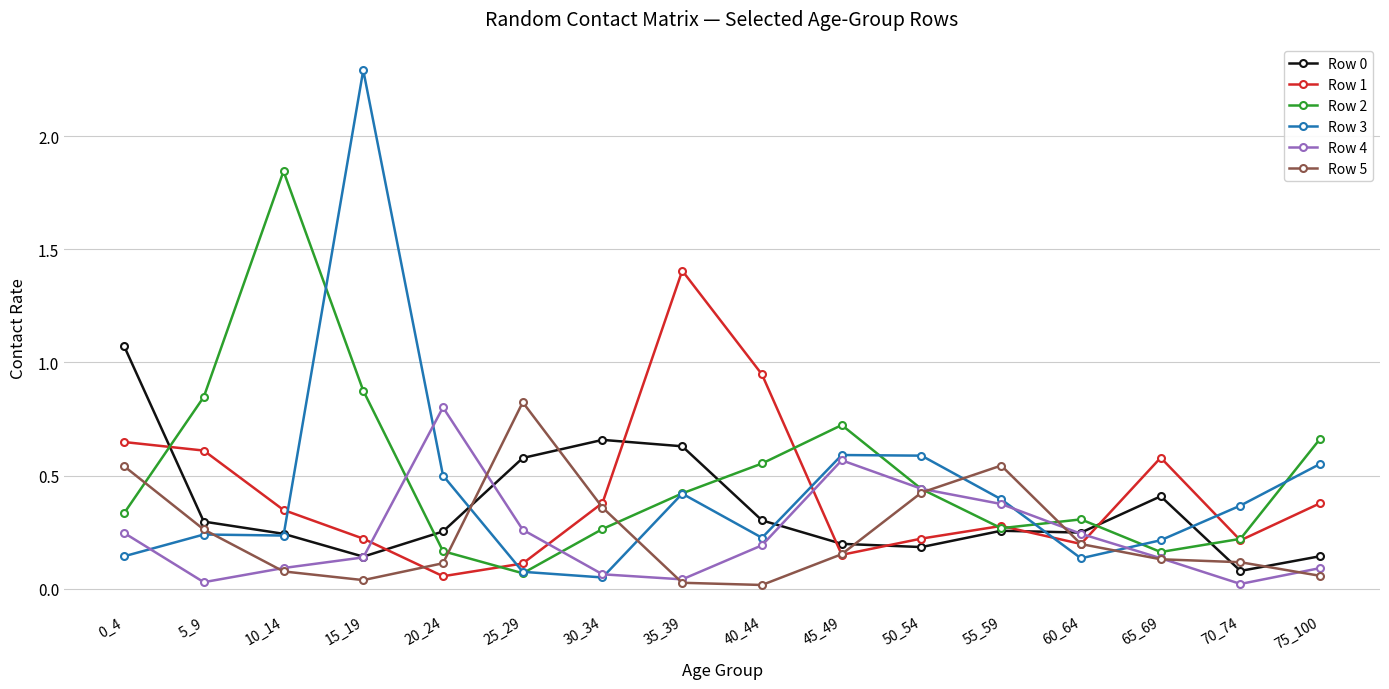

Which series has the largest total across all categories?

Row 2